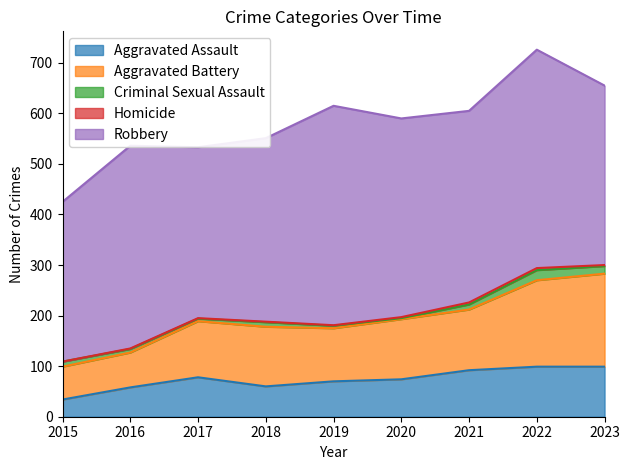

At 2021, list the series in order from largest to smallest.

Robbery, Aggravated Battery, Aggravated Assault, Criminal Sexual Assault, Homicide